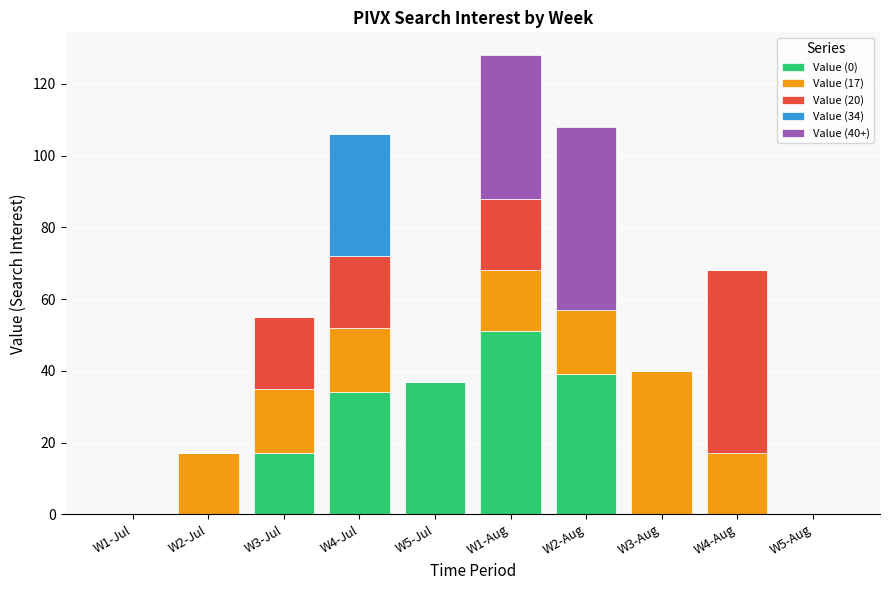

The value of Value (0) at W2-Jul is 29. True or false?

False